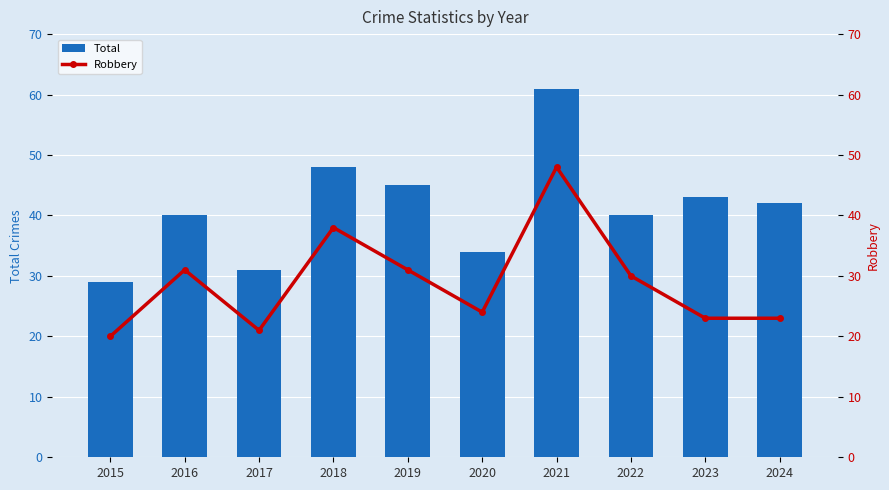

Rank the series by their maximum value, from highest to lowest.

Total, Robbery